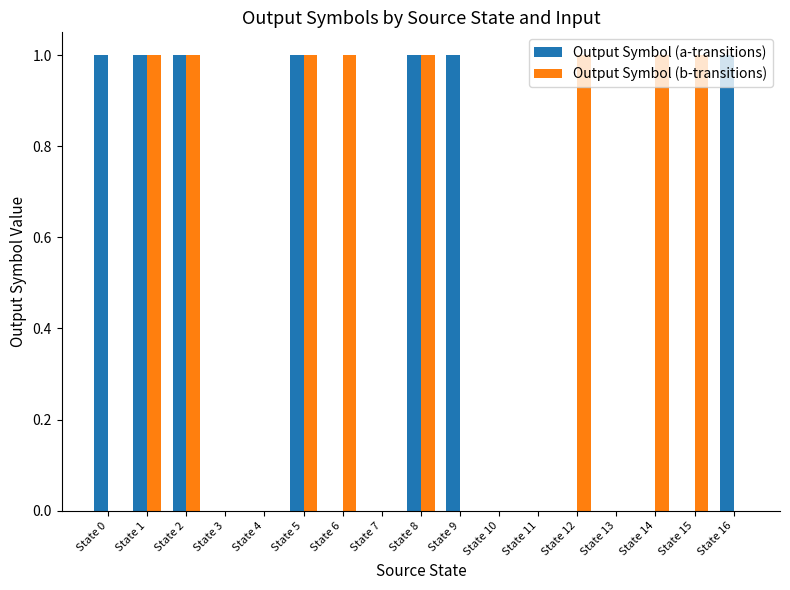

Which series has the largest total across all categories?

Output Symbol (b-transitions)